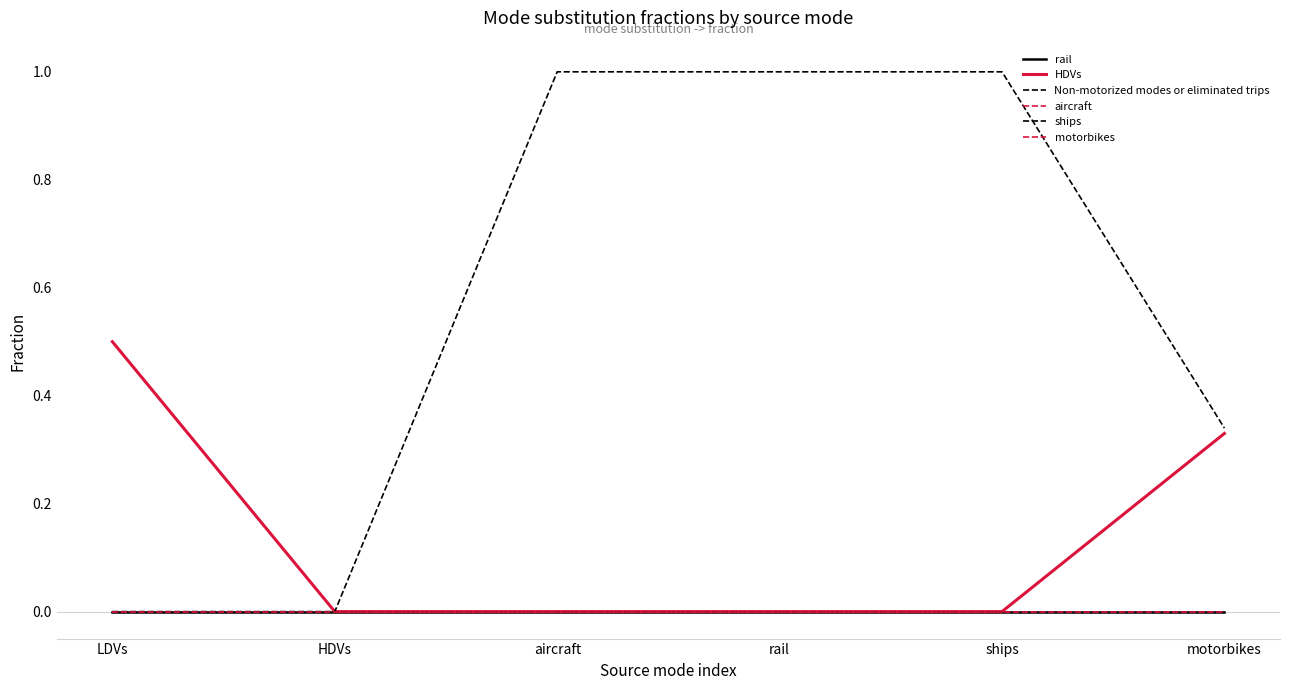

Does the chart have visible grid lines?

No